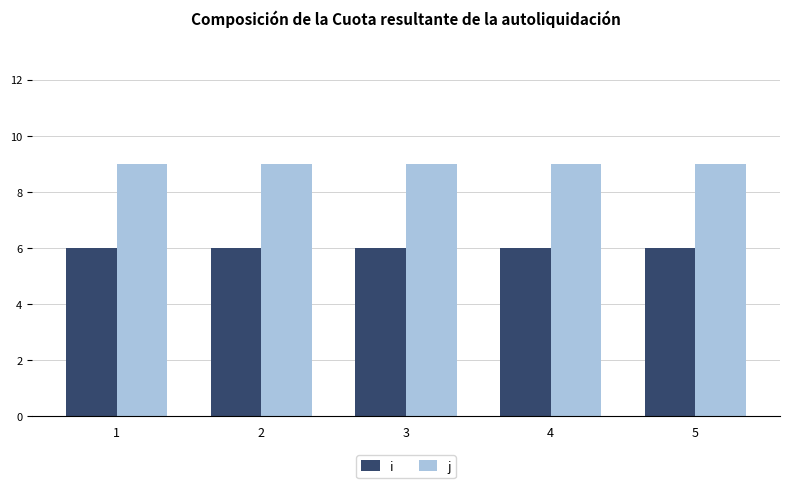

At how many categories does at least one series exceed 6?

5